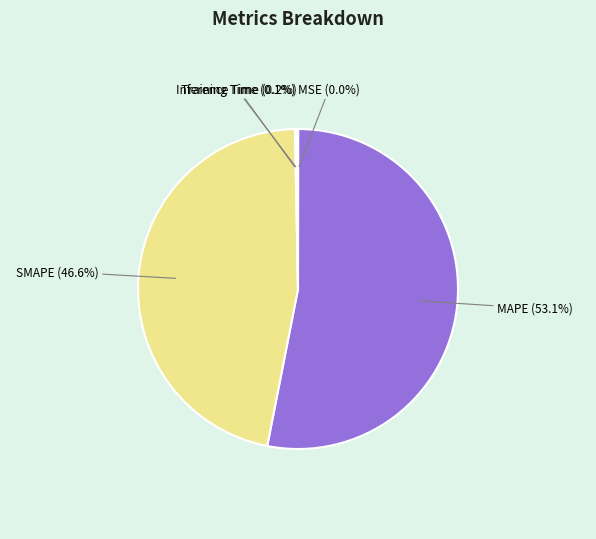

How many slices are in this pie chart?

5